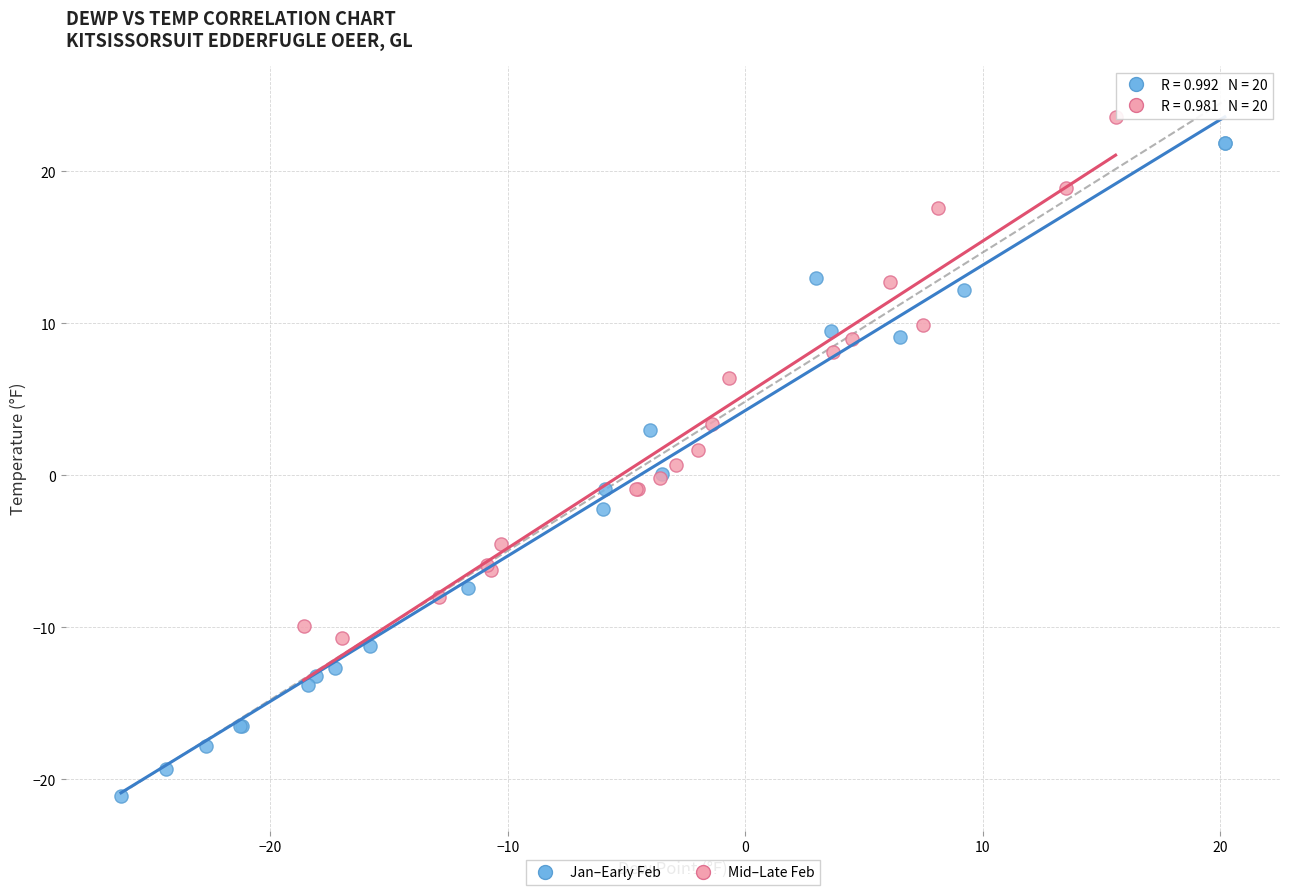

Which series reaches the minimum Y coordinate?

Jan–Early Feb